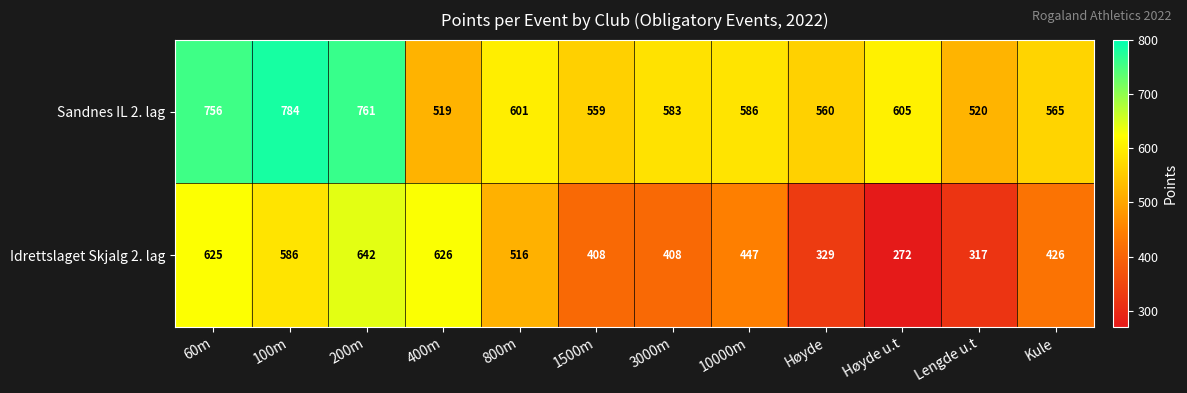

At which label does Sandnes IL 2. lag first exceed 586?

60m